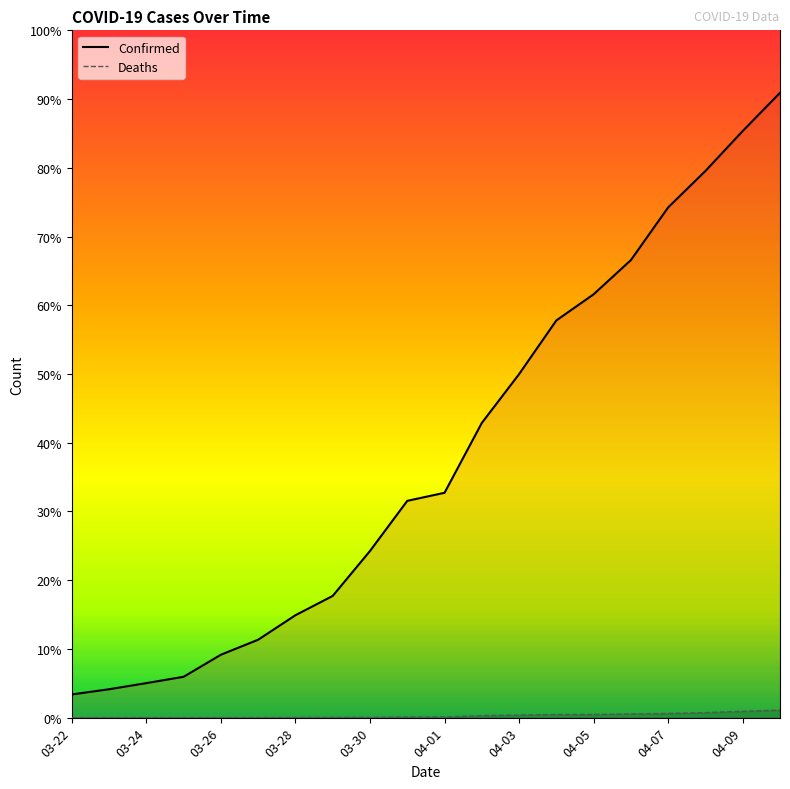

Which label corresponds to the largest value in the chart?

04-10